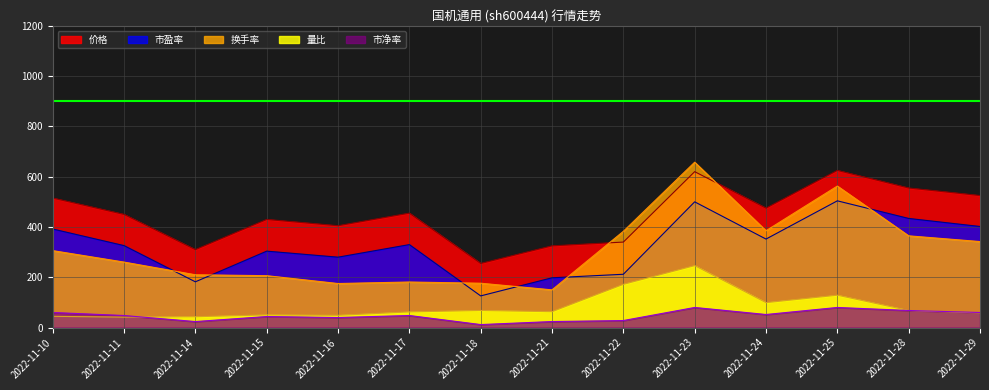

What is the difference between the second highest and minimum values in the 换手率 series?

412.8